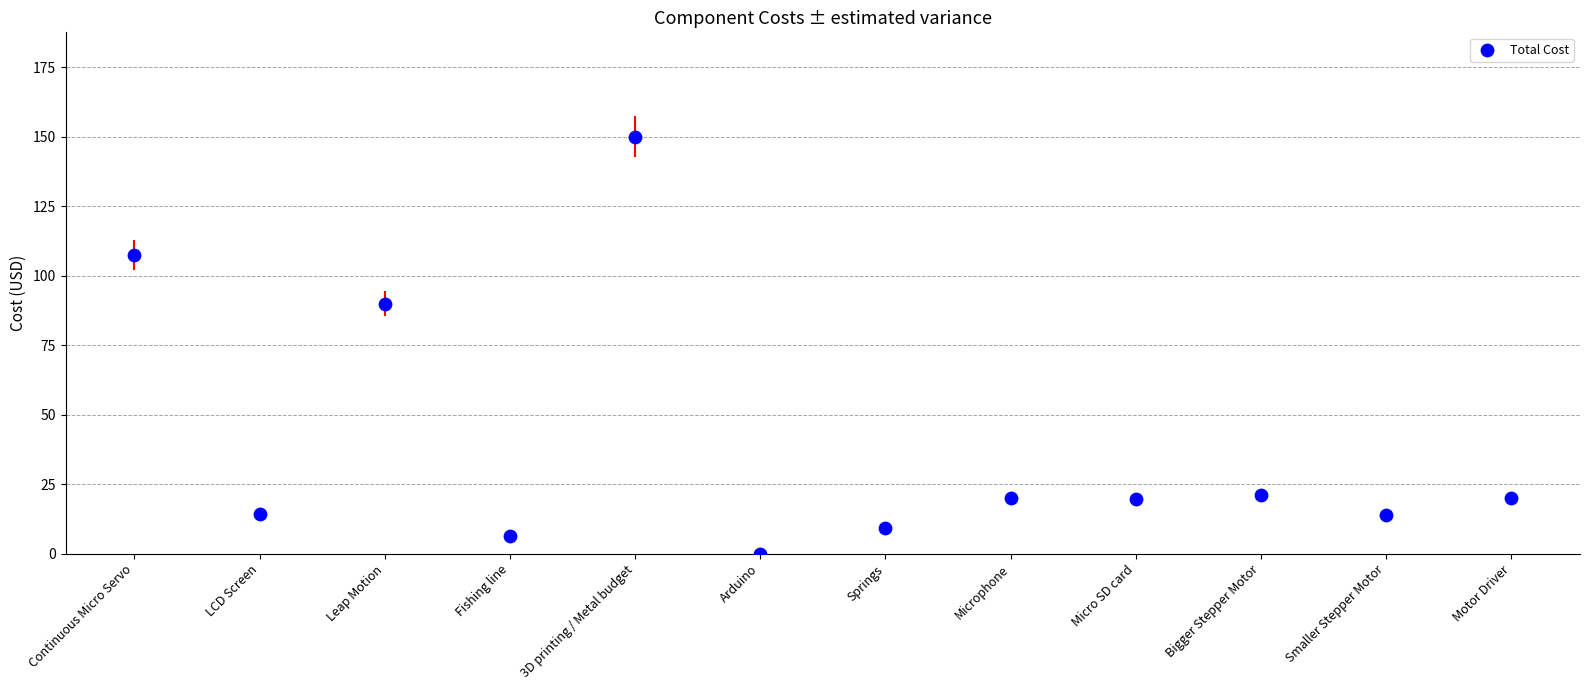

What Y value in the scatter plot is closest to 75?

90.0